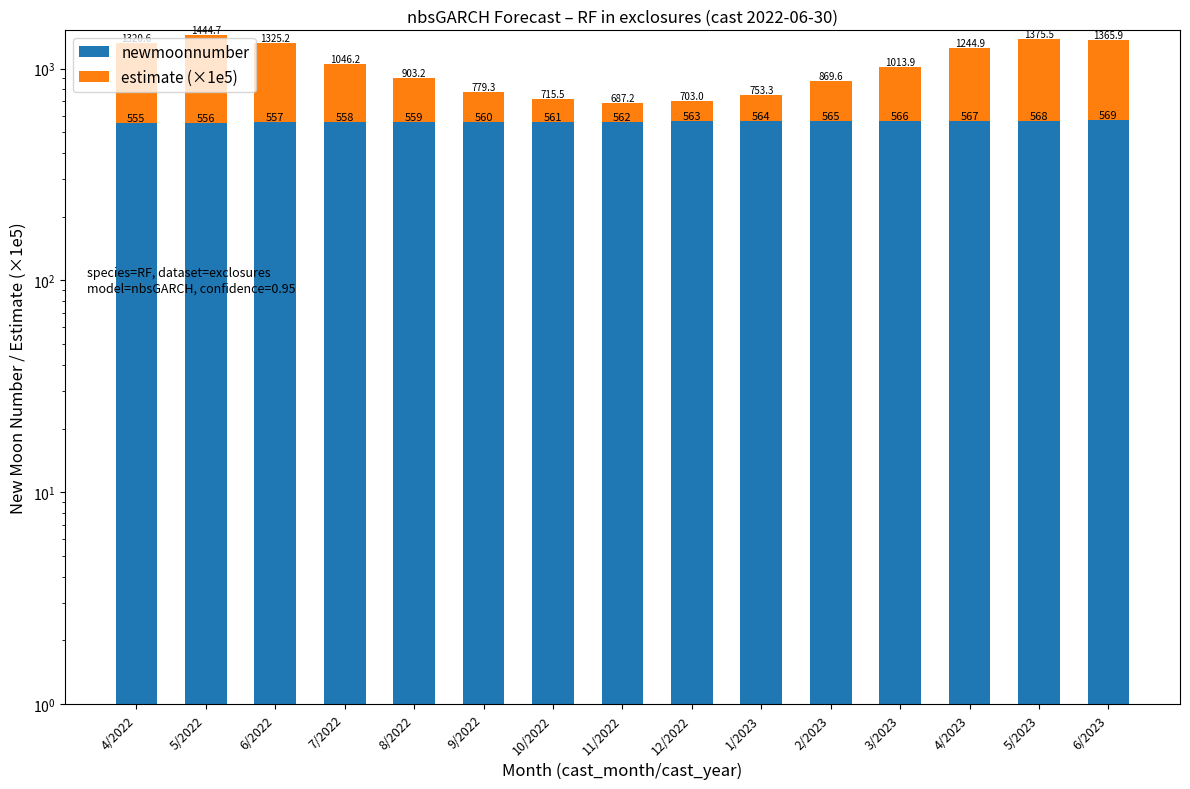

What is the difference between the maximum and second lowest values in the estimate (×1e5) series?

748.7